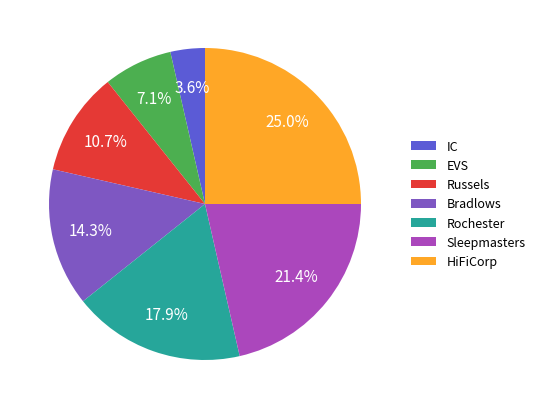

Is there any slice that represents more than half of the pie?

No